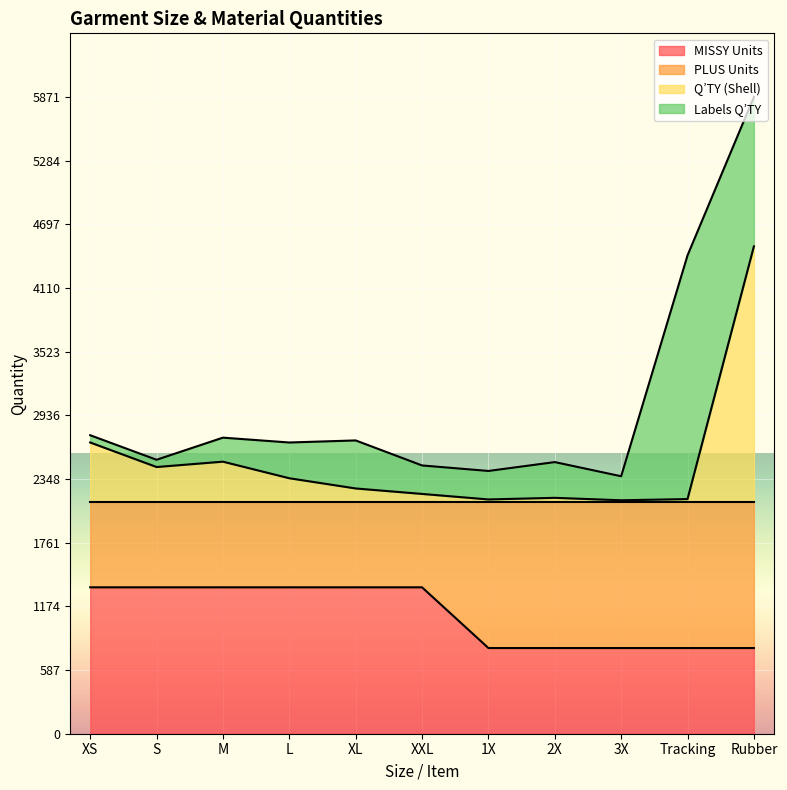

At which category is the sum across all series the highest?

Rubber